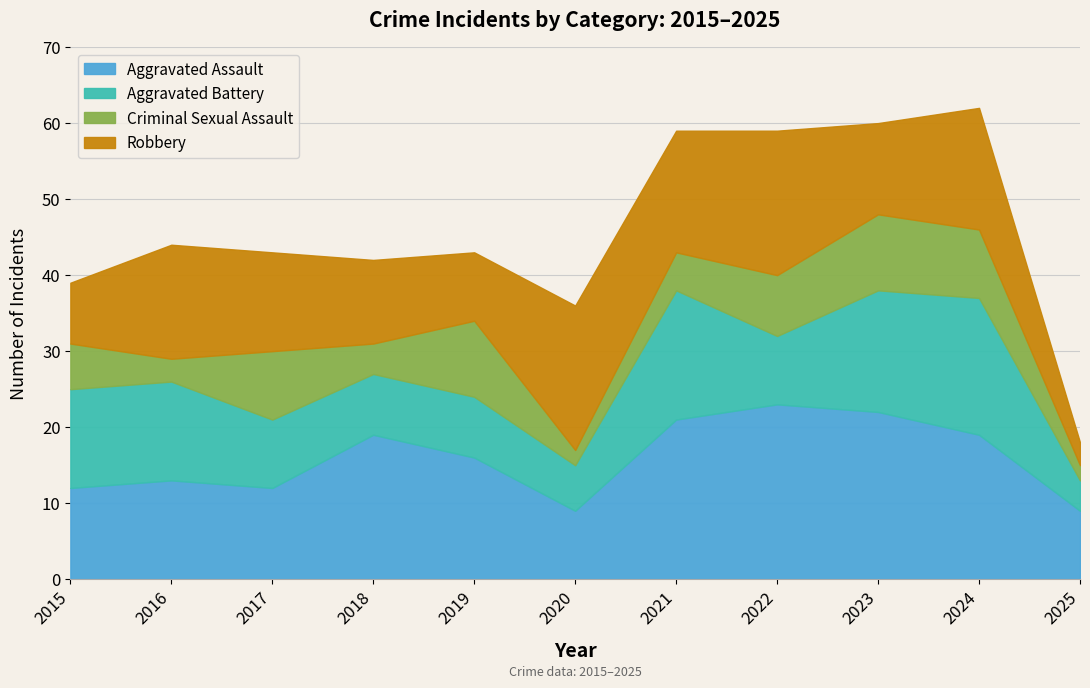

The value of Aggravated Assault at 2022 is 34. True or false?

False